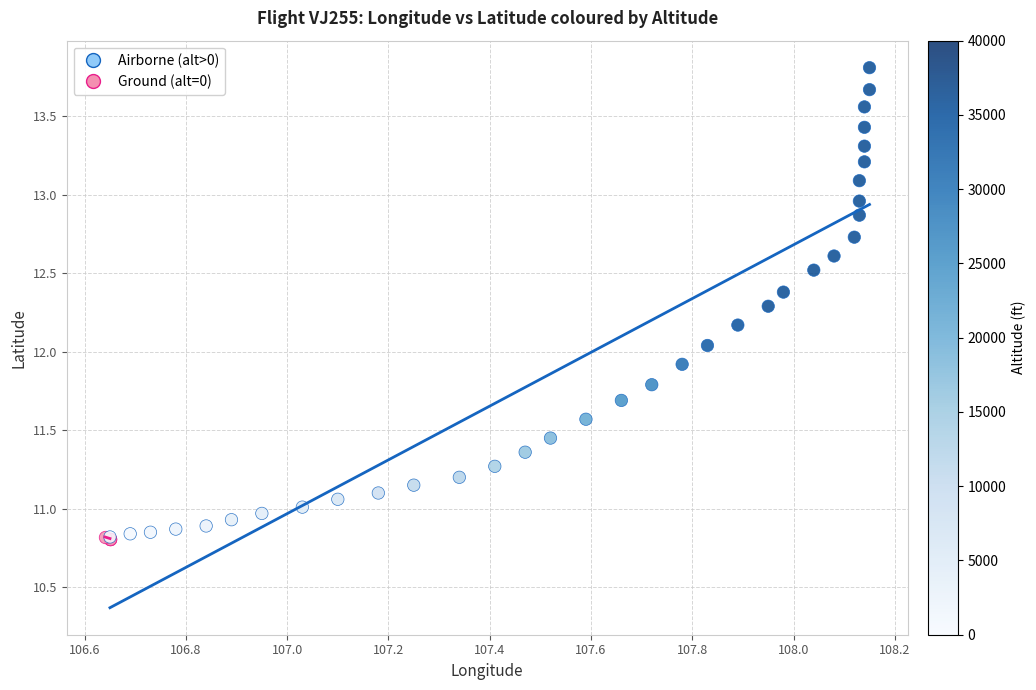

Which series has the widest spread of Y values?

Airborne (alt>0)